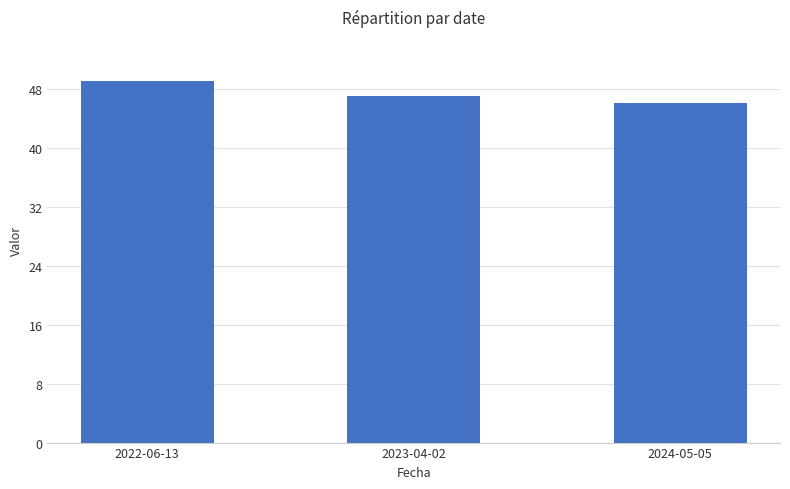

What is the difference between the maximum and second lowest values?

2